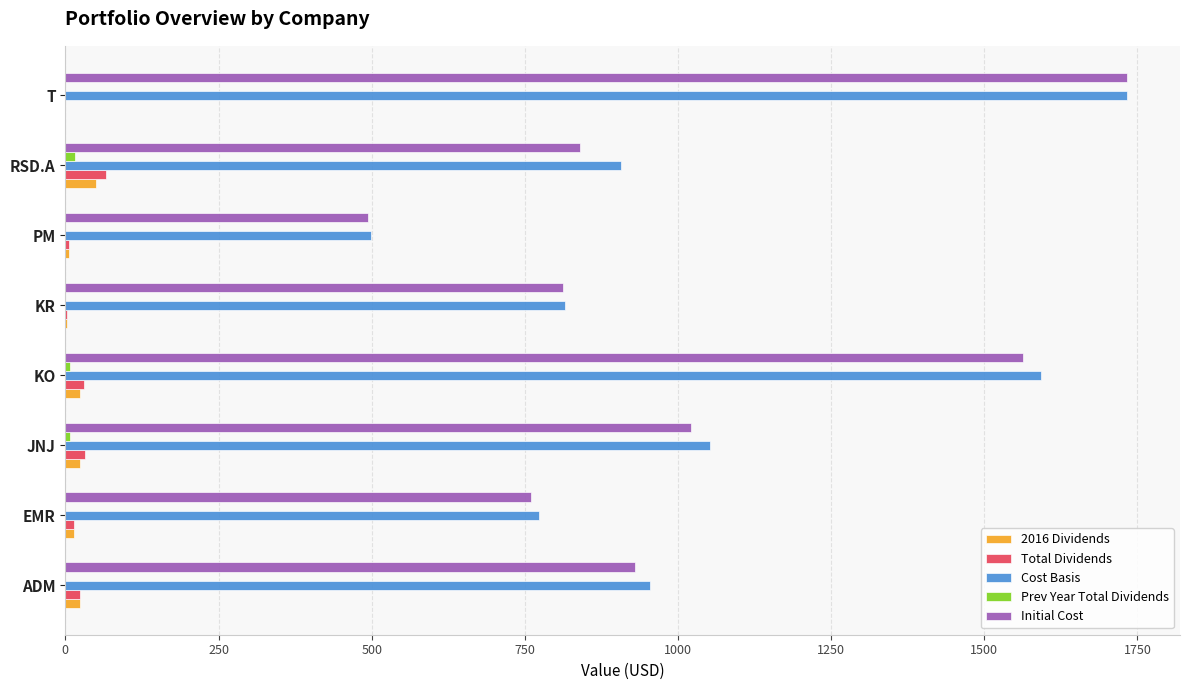

The value of Cost Basis at T is 1732.8. True or false?

True